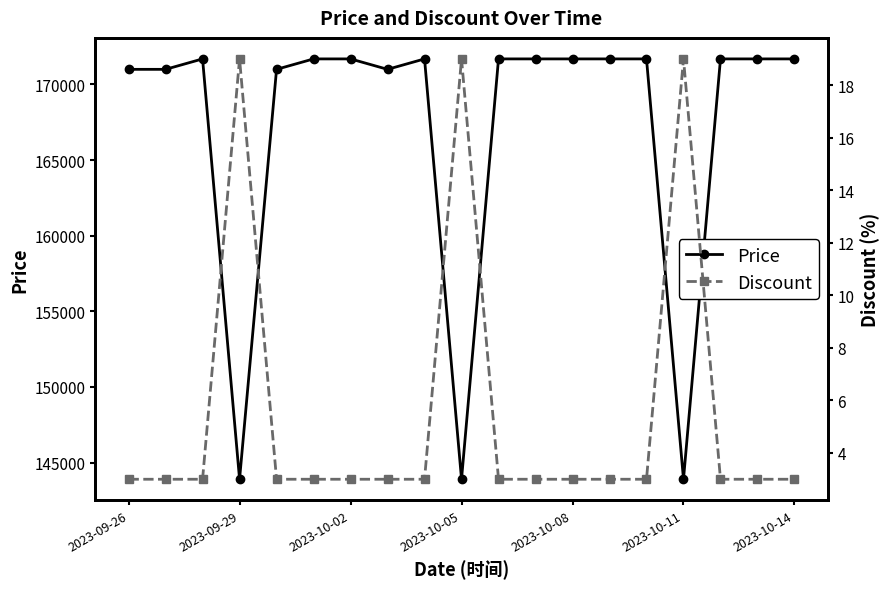

How many values in the Discount series exceed 3?

3